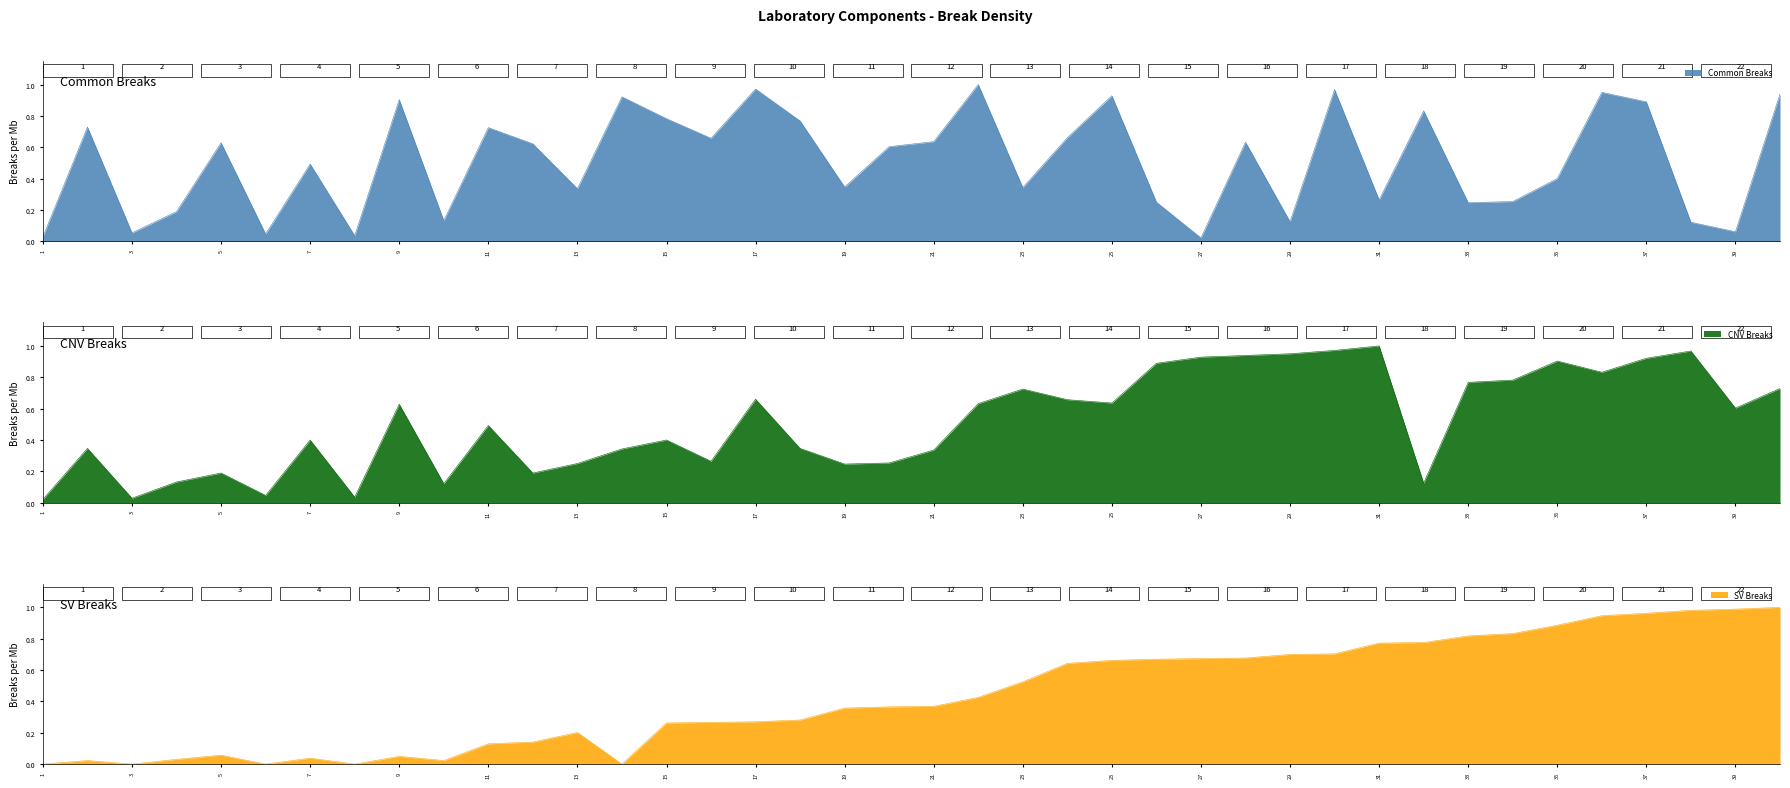

At which label is Common Breaks closest to 0?

27